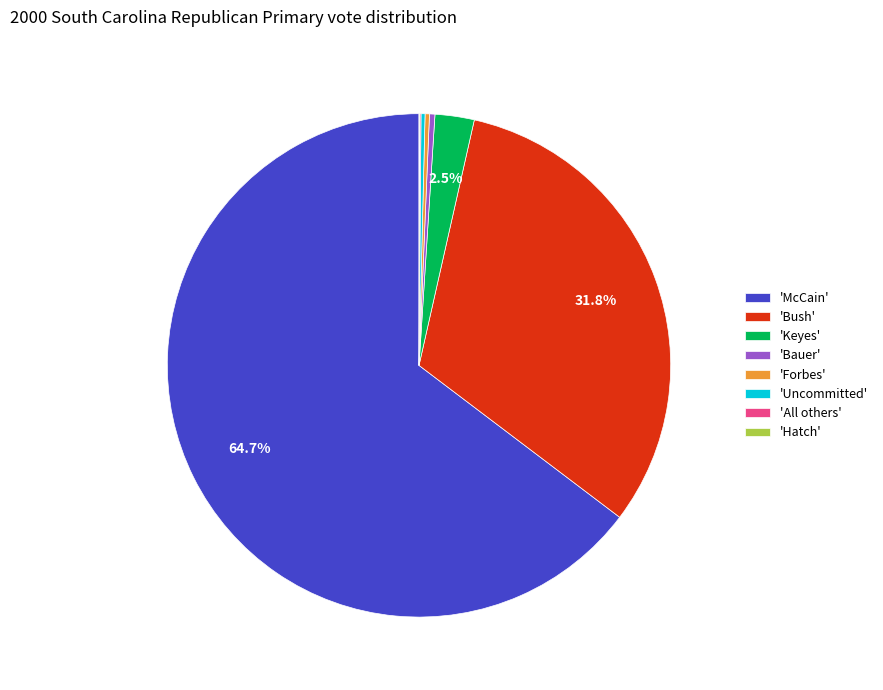

How much of the chart is everything except 'Keyes'?

97.5%